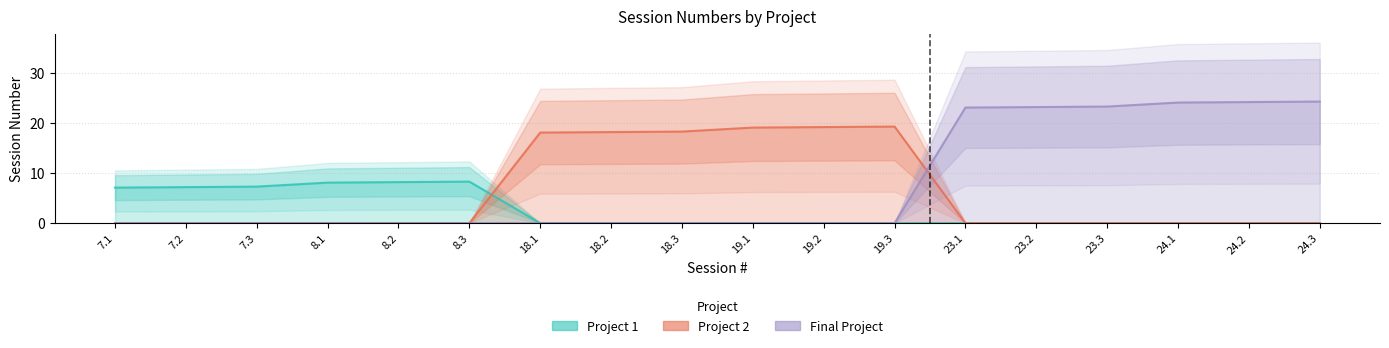

Reading left to right, what are all the values shown in this chart?

Project 1: 7.1	7.2	7.3	8.1	8.2	8.3	0.0	0.0	0.0	0.0	0.0	0.0	0.0	0.0	0.0	0.0	0.0	0.0
Project 2: 0.0	0.0	0.0	0.0	0.0	0.0	18.1	18.2	18.3	19.1	19.2	19.3	0.0	0.0	0.0	0.0	0.0	0.0
Final Project: 0.0	0.0	0.0	0.0	0.0	0.0	0.0	0.0	0.0	0.0	0.0	0.0	23.1	23.2	23.3	24.1	24.2	24.3